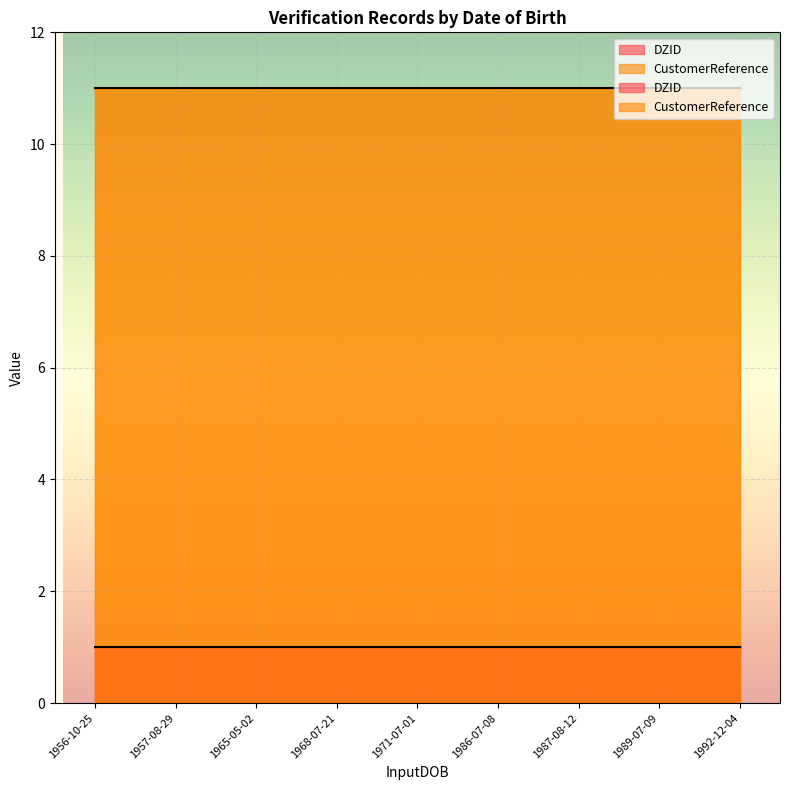

What is the average value of the DZID series?

1